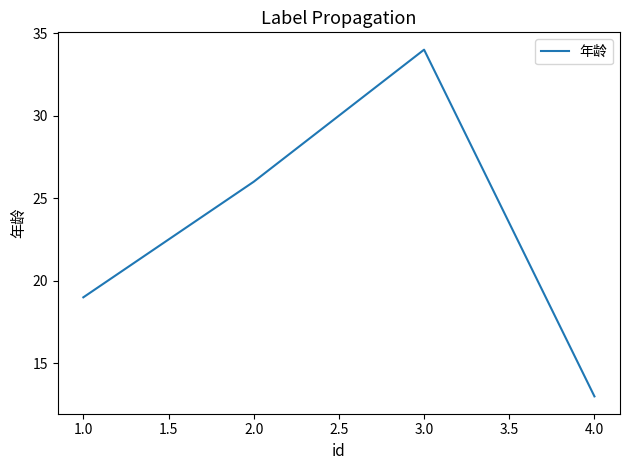

What is the ratio of the value at 1.0 to the value at 2.0?

0.7